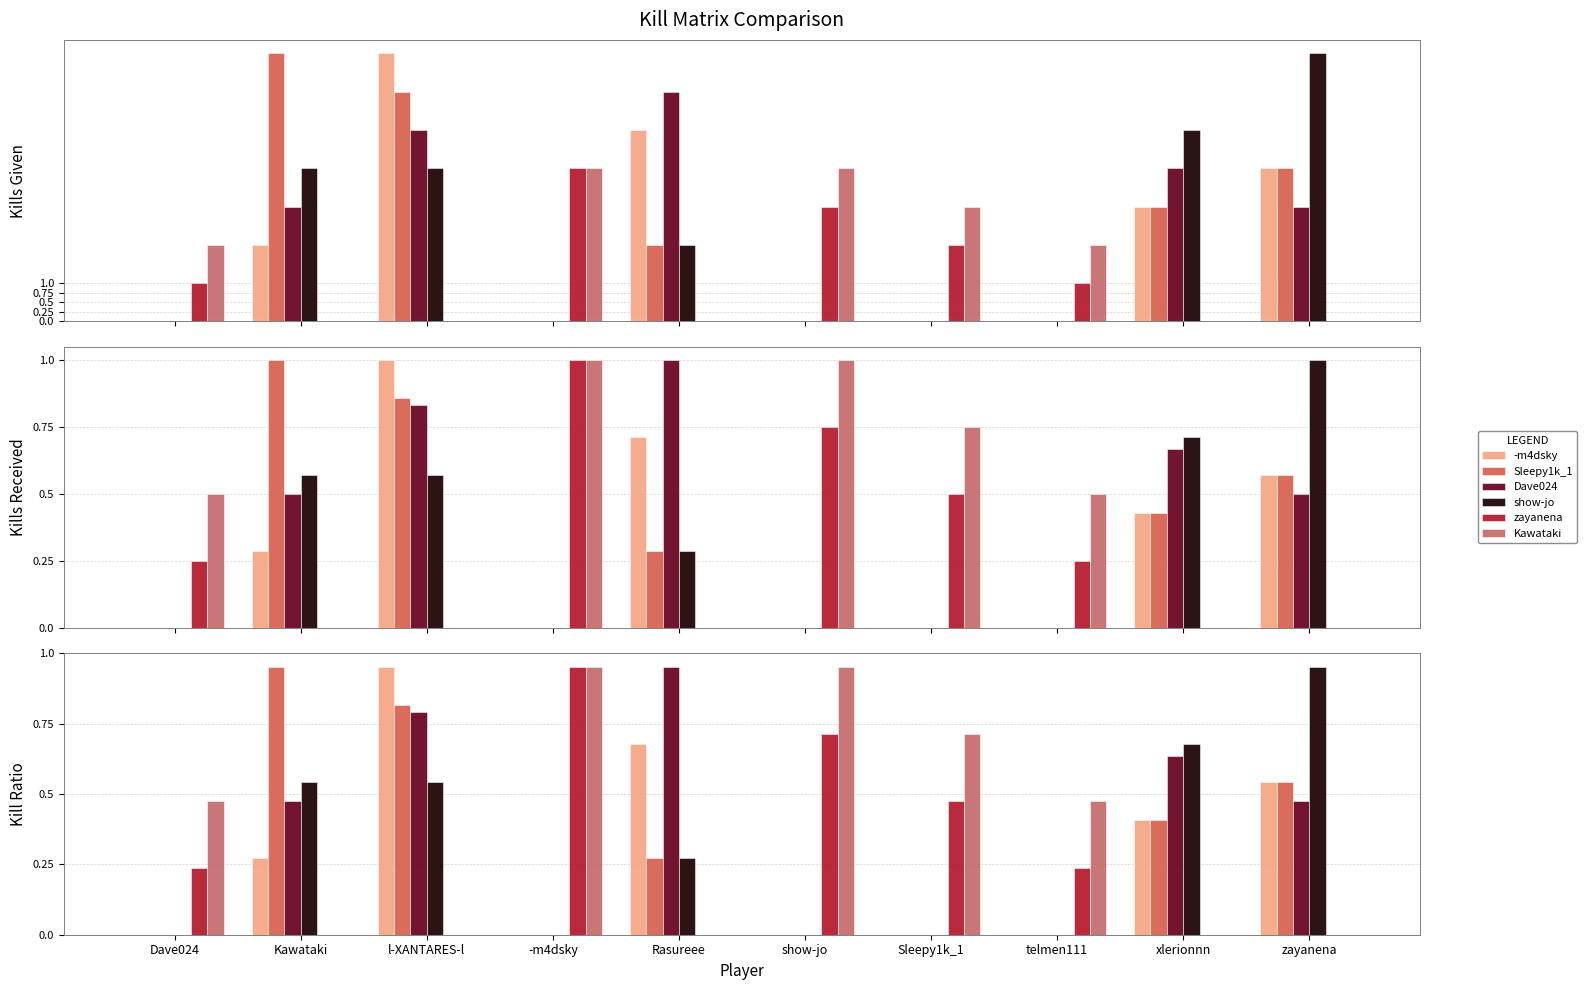

What is the value of the Dave024 bar at the 3rd from the left?

0.8